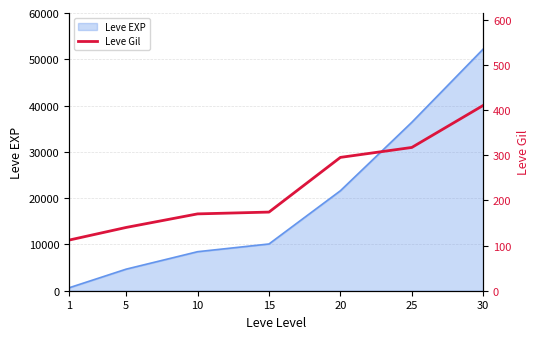

True or false: the data shows 225 at 5.

False